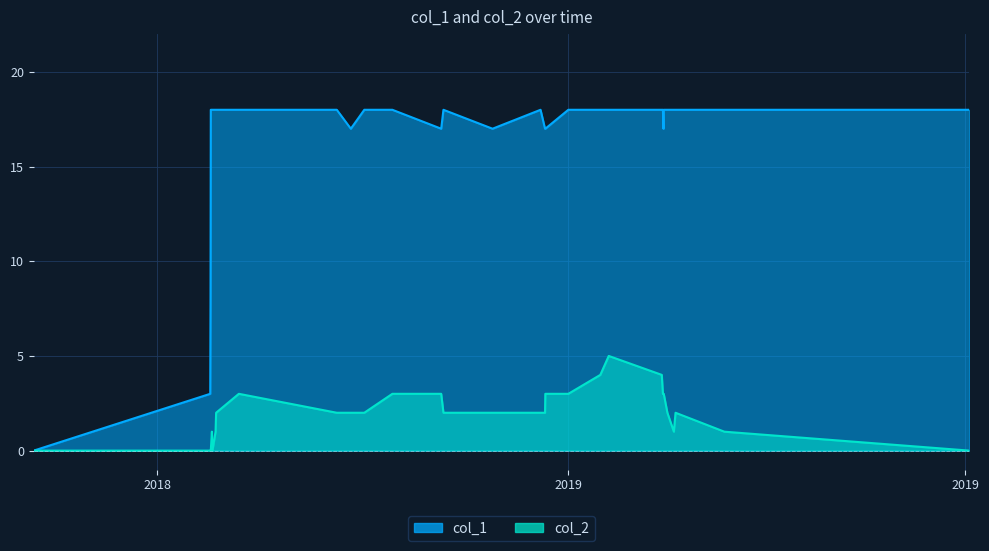

Rank the series at 1547658593 from lowest to highest value.

col_2, col_1